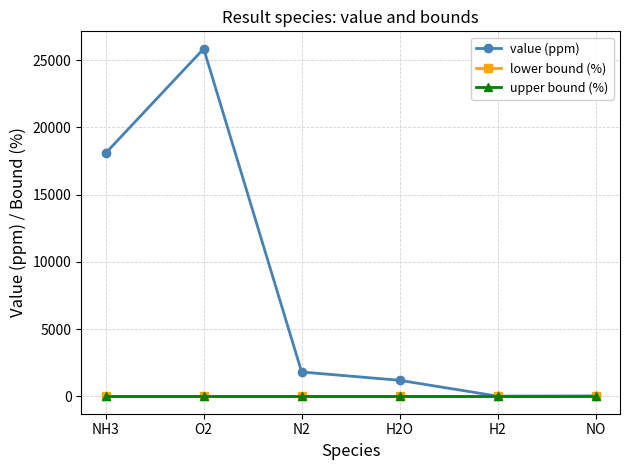

Count the number of categories in the chart.

6